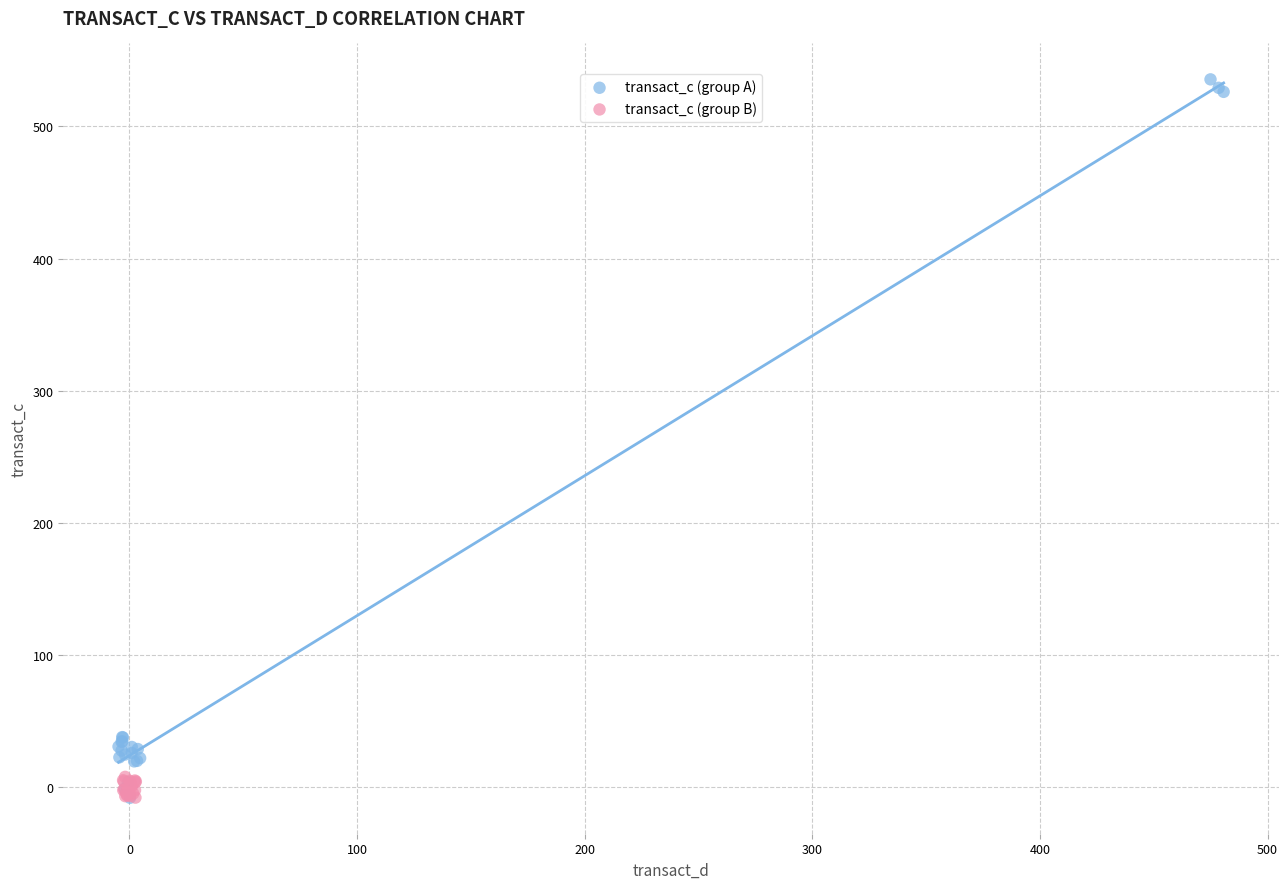

Which series has the largest Y range (max minus min)?

transact_c (group A)